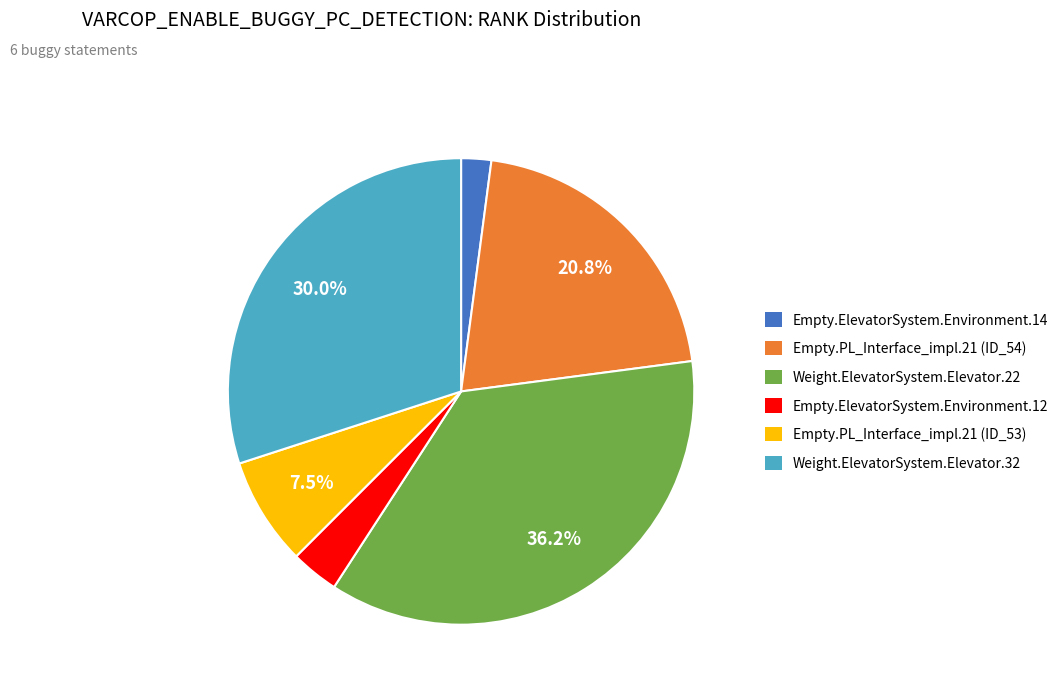

To the nearest percent, what is the combined percentage of Empty.PL_Interface_impl.21 (ID_53) and Empty.ElevatorSystem.Environment.12?

11%